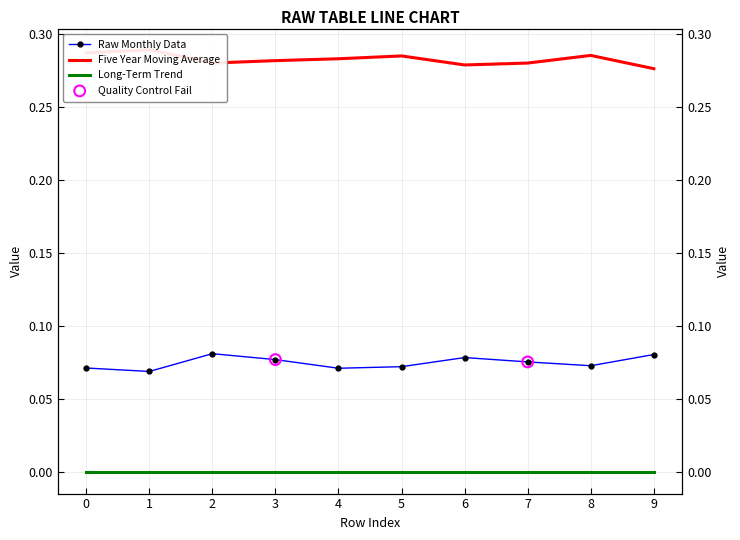

What is the total value across all series at 8?

0.4